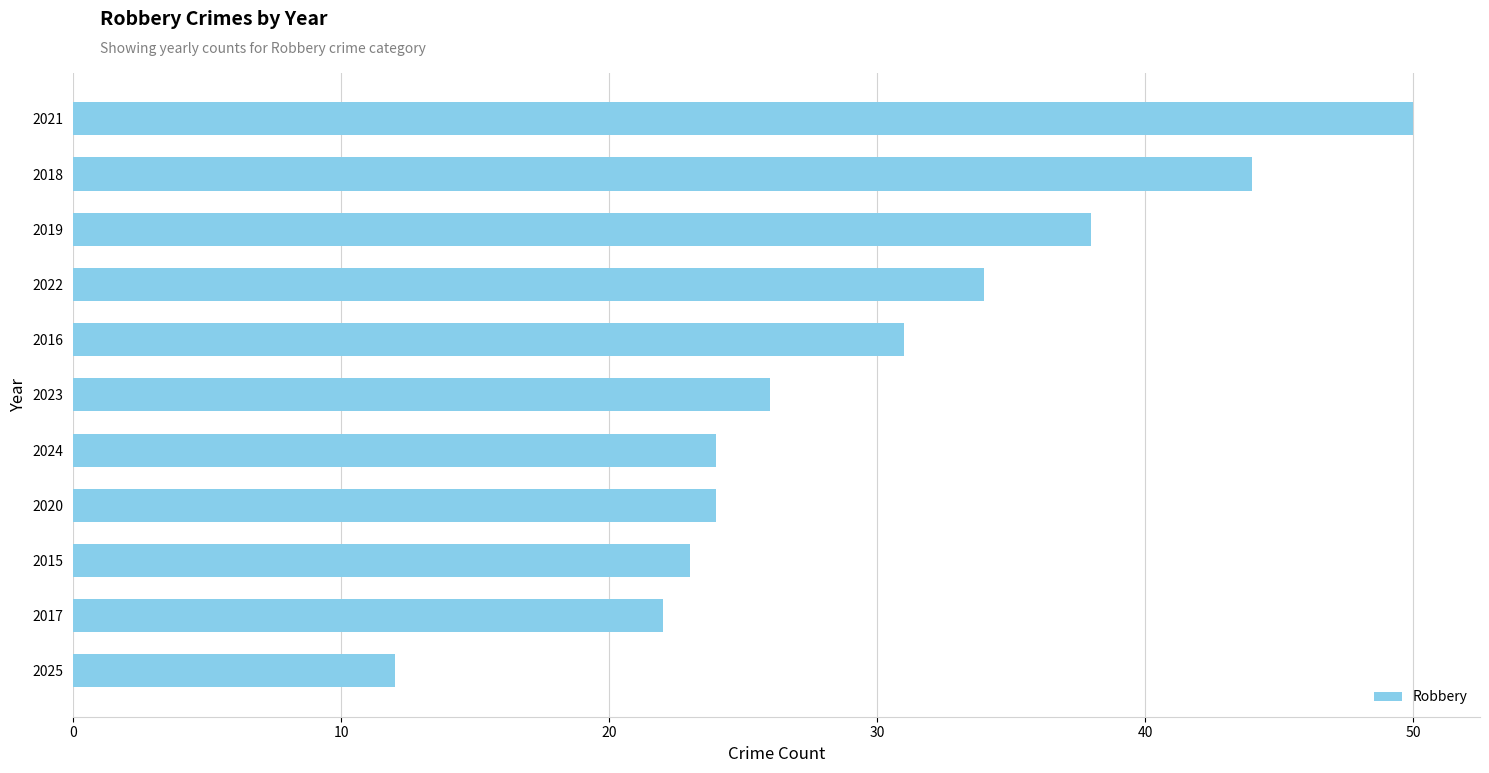

How many series are shown in this chart?

1